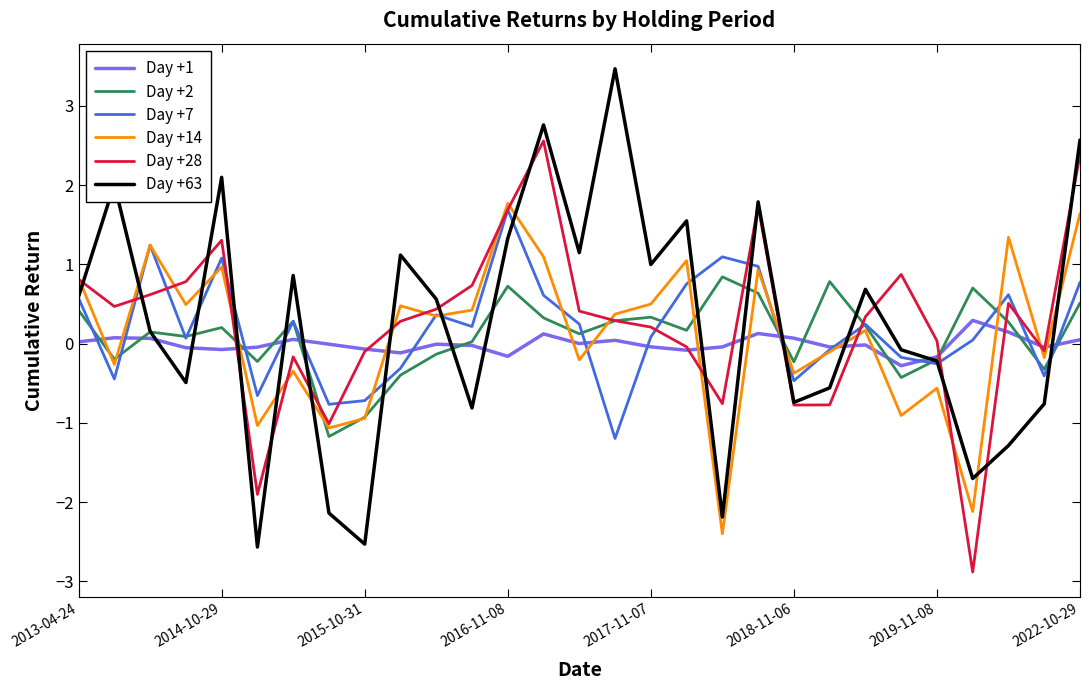

Which series has the widest spread of values?

Day +63